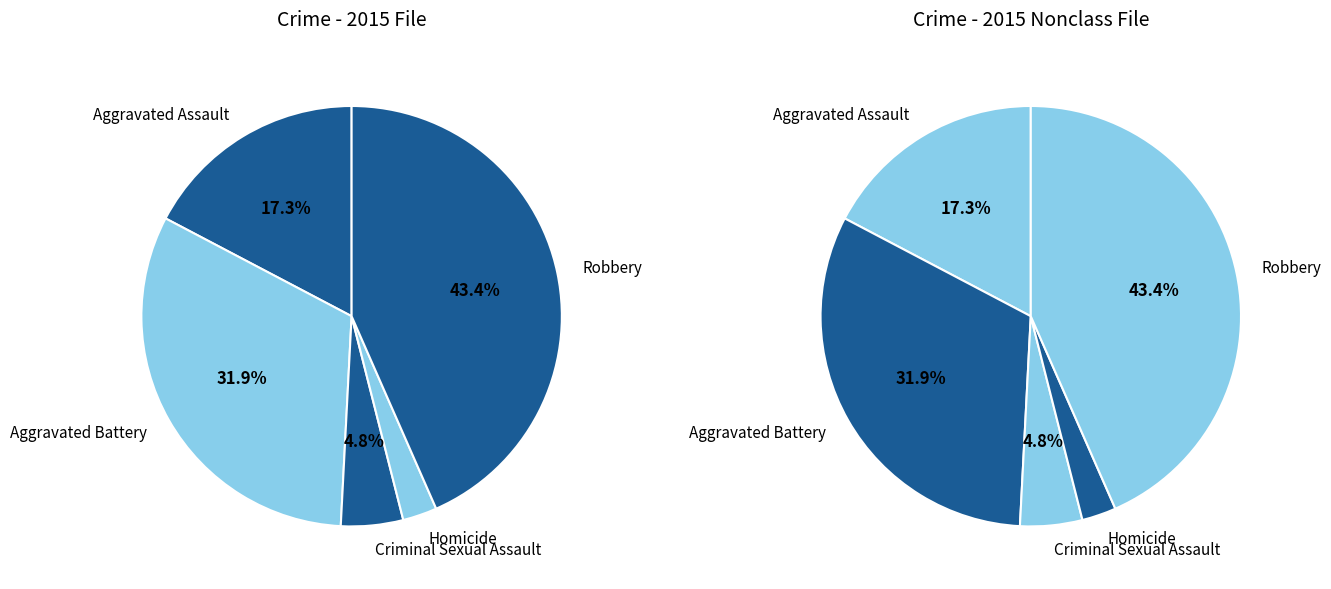

How many segments does this pie chart have?

5